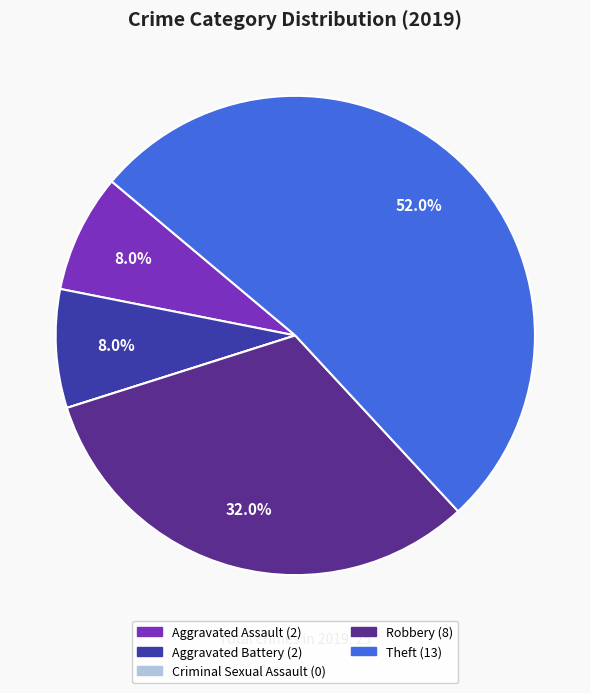

Approximately how many times larger is the value at Theft compared to Aggravated Assault?

6.5